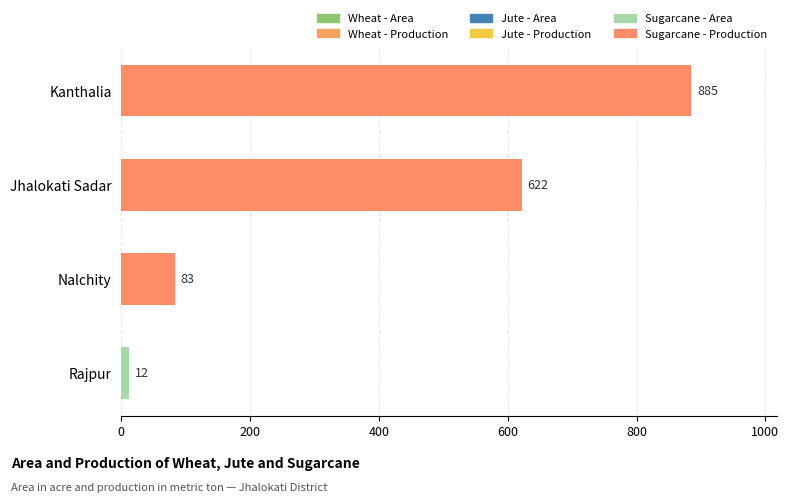

List the labels in order of value, smallest first.

Rajpur, Nalchity, Jhalokati Sadar, Kanthalia